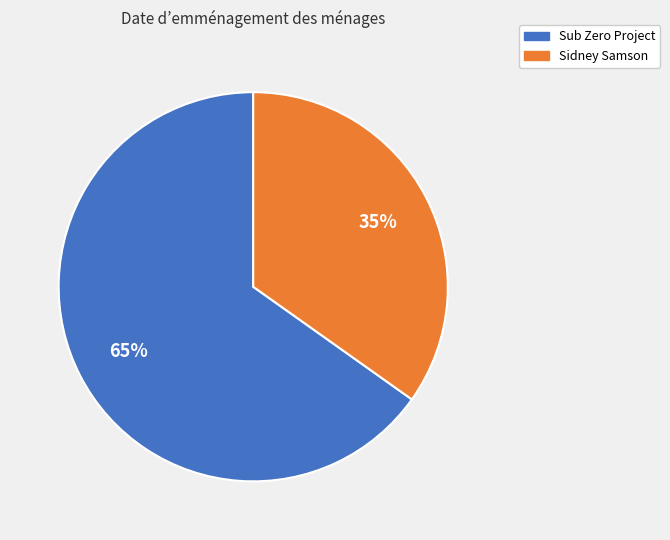

How many segments does this pie chart have?

2